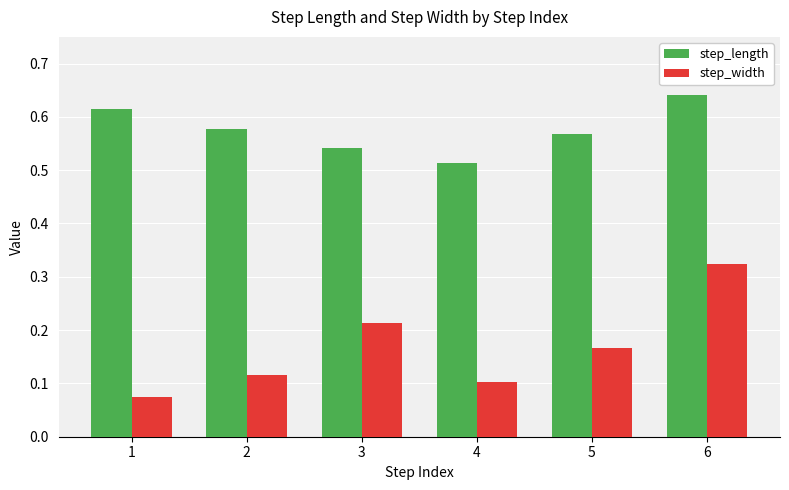

Which label corresponds to the smallest value in the chart?

1